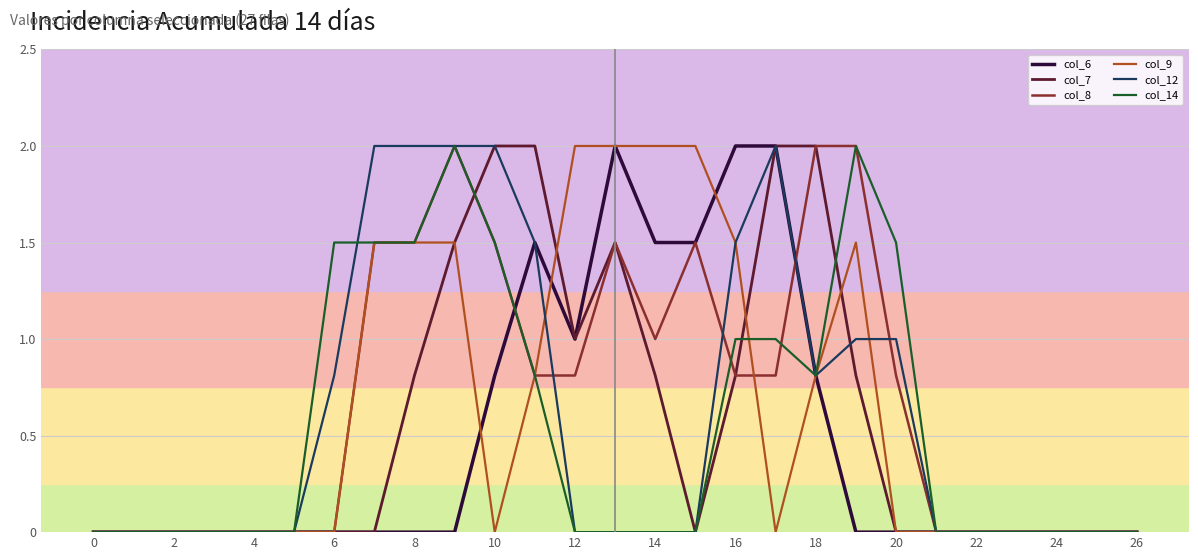

What is the spread (max minus min) of values at 12?

2.0